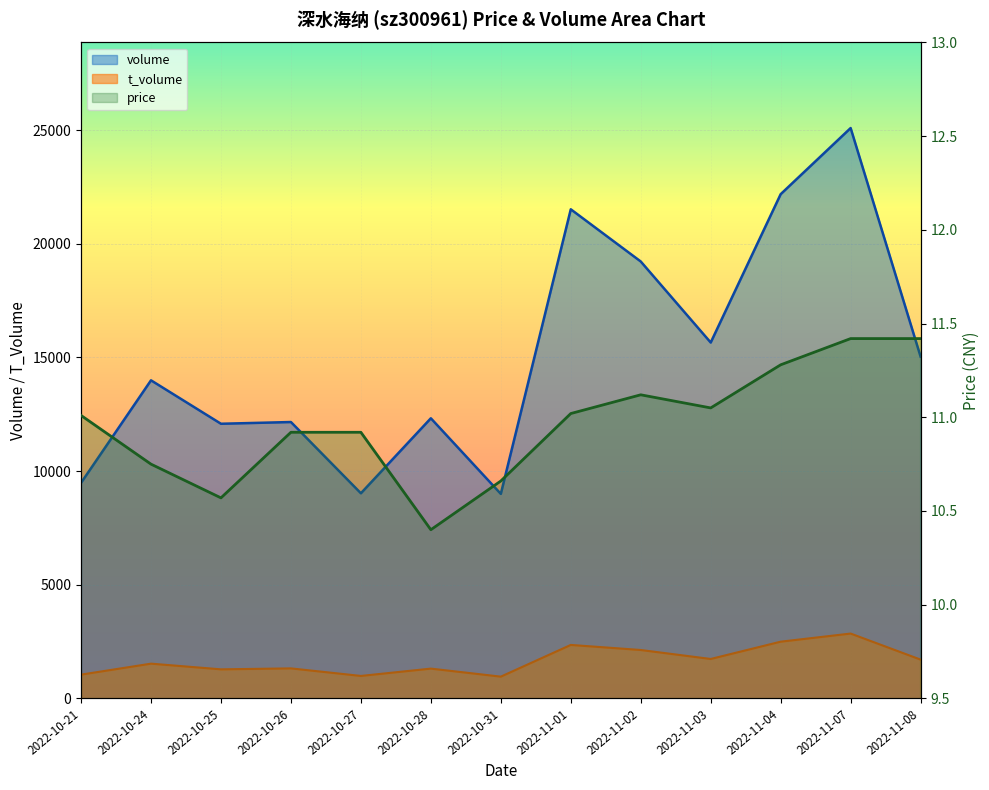

What is the average value of the price series?

11.0